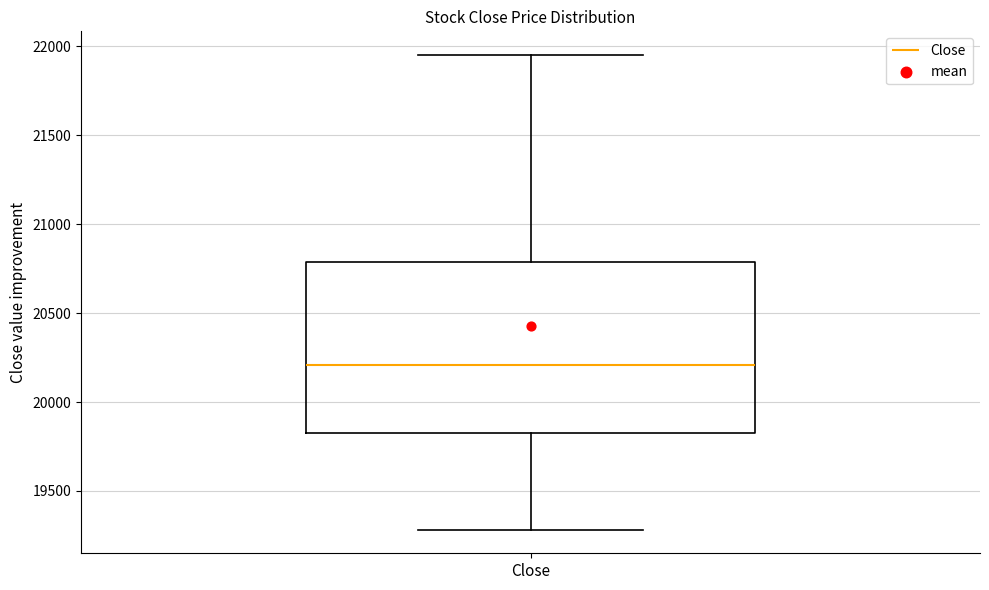

Transcribe this box plot: give where the median line is, the range the box spans, and where the two whiskers end, as read against the y-axis. The values are not printed on the chart, so give them approximately, as read against the axis.

median 20200, box 19850 to 20800, whiskers 19300 to 21950